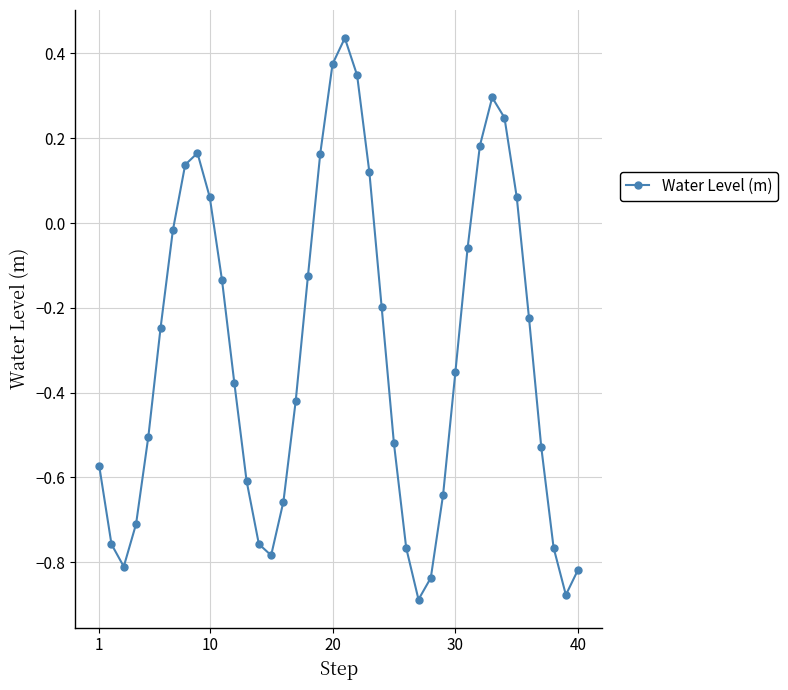

How many points are higher than both their immediate neighbors (excluding endpoints)?

3